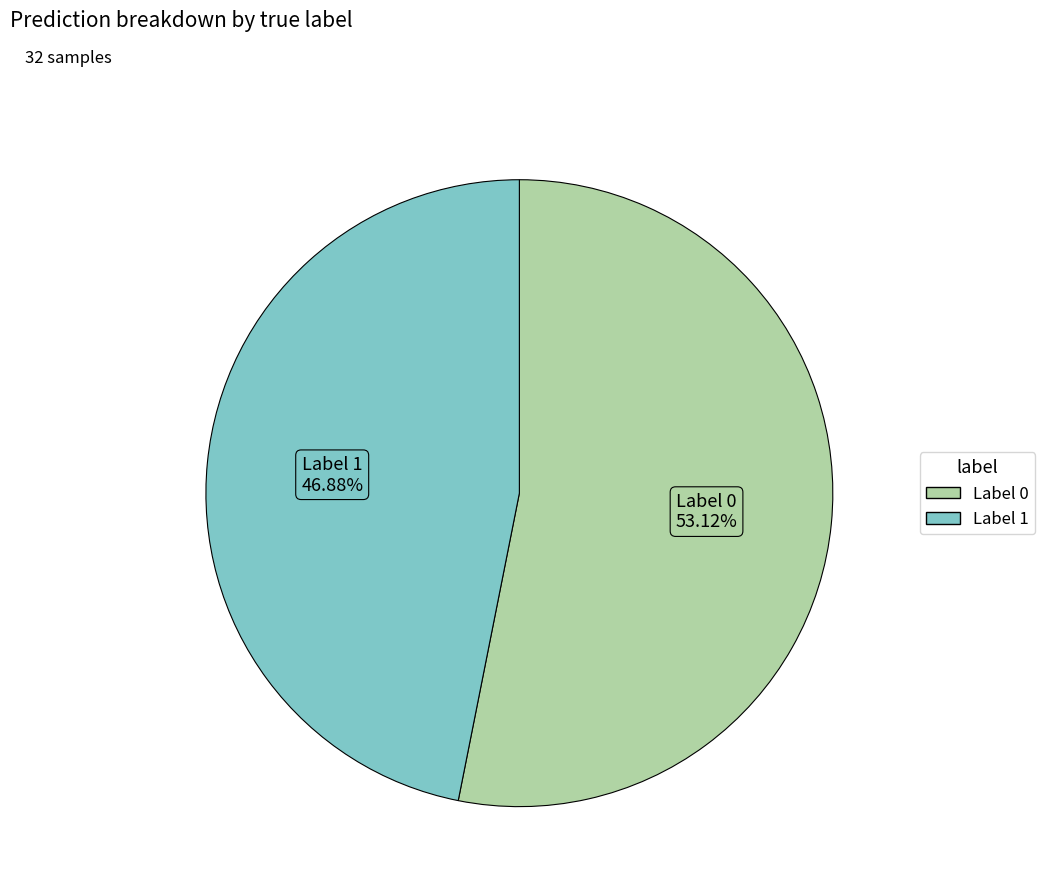

Between Label 0 and Label 1, which is larger?

Label 0